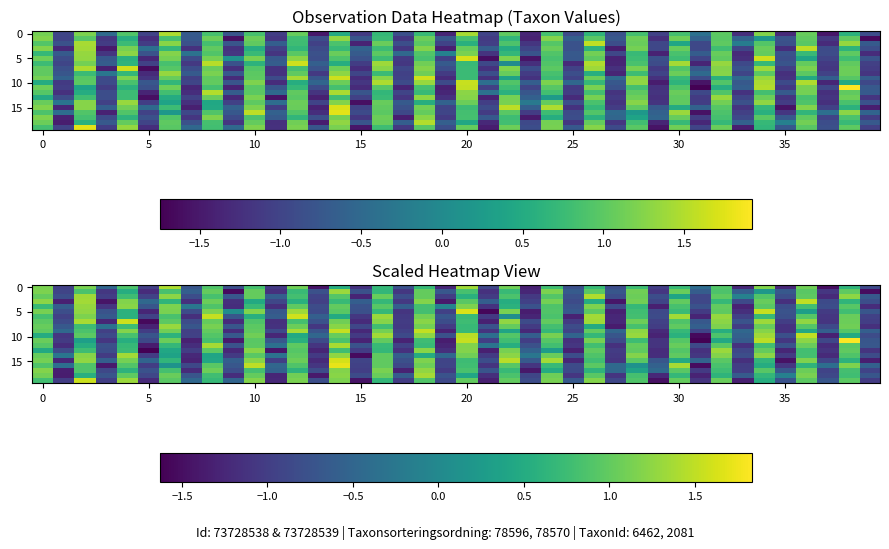

How many categories are shown in the chart?

40